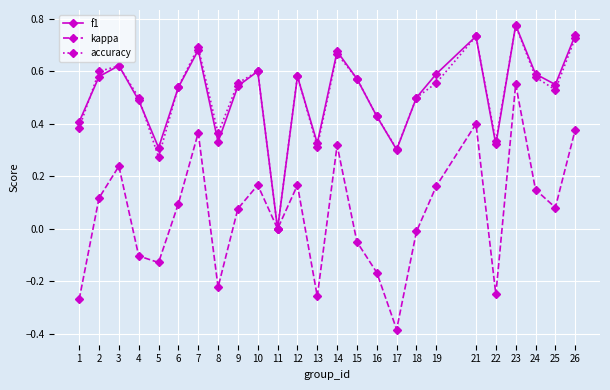

True or false: f1 has more than 2 points higher than both neighbors.

True